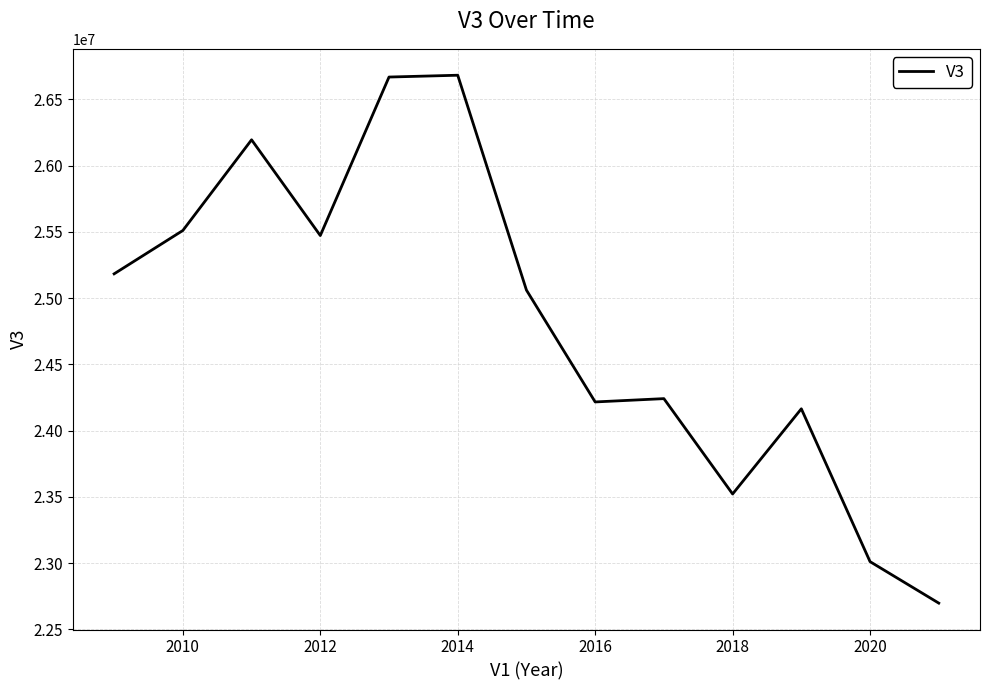

What is the minimum value shown in the chart?

22697200